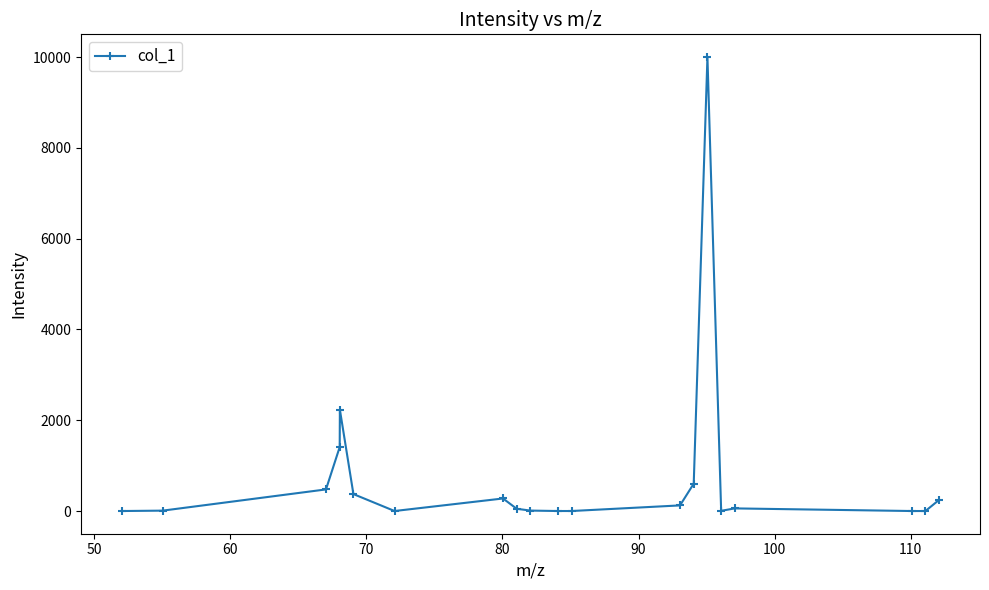

What is the sum of all values?

15869.1